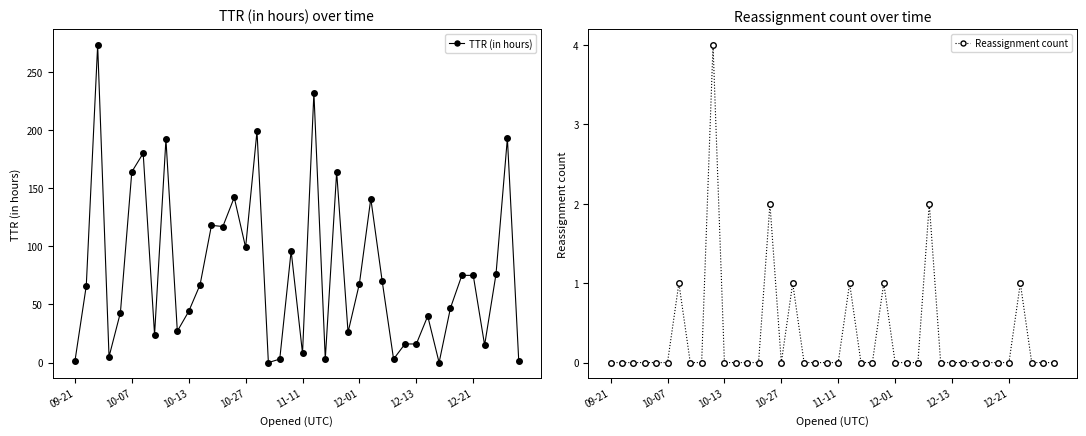

True or false: TTR (in hours) and Reassignment count intersect in this chart.

False